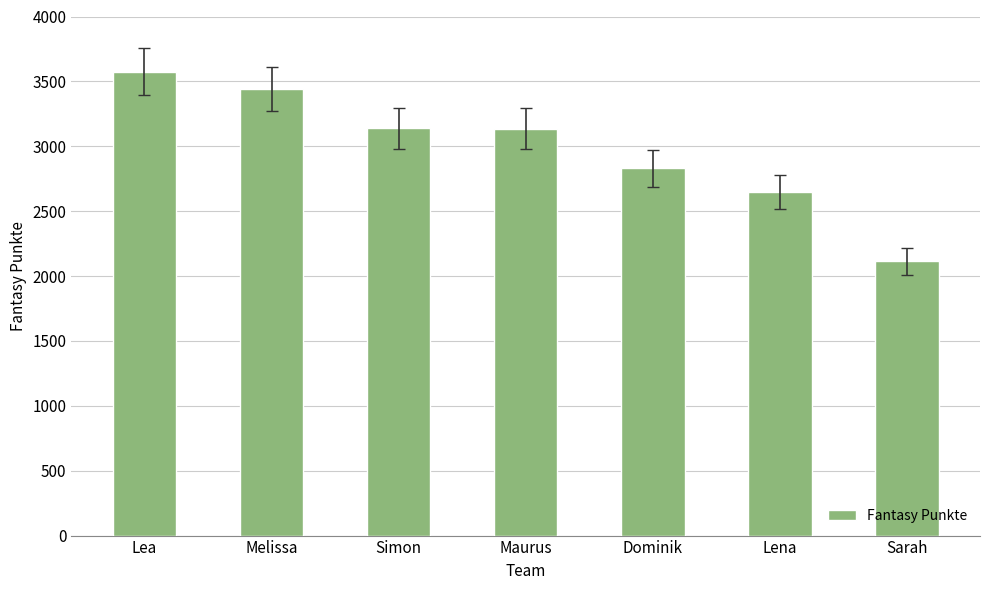

What is the greatest value displayed?

3576